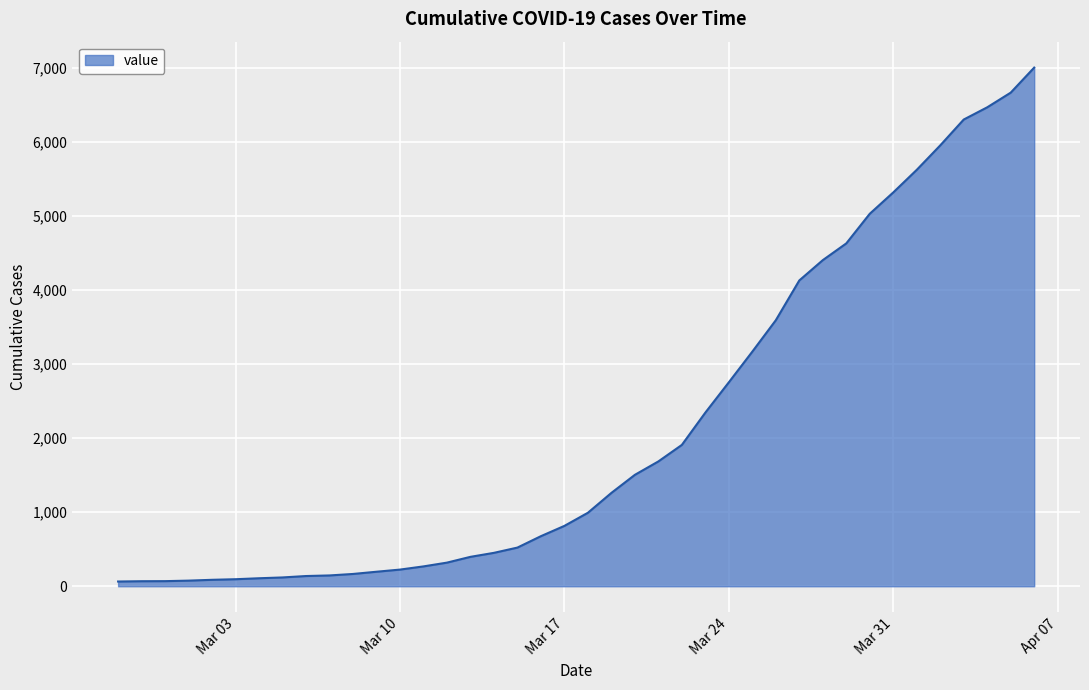

What is the maximum value shown in the chart?

7001